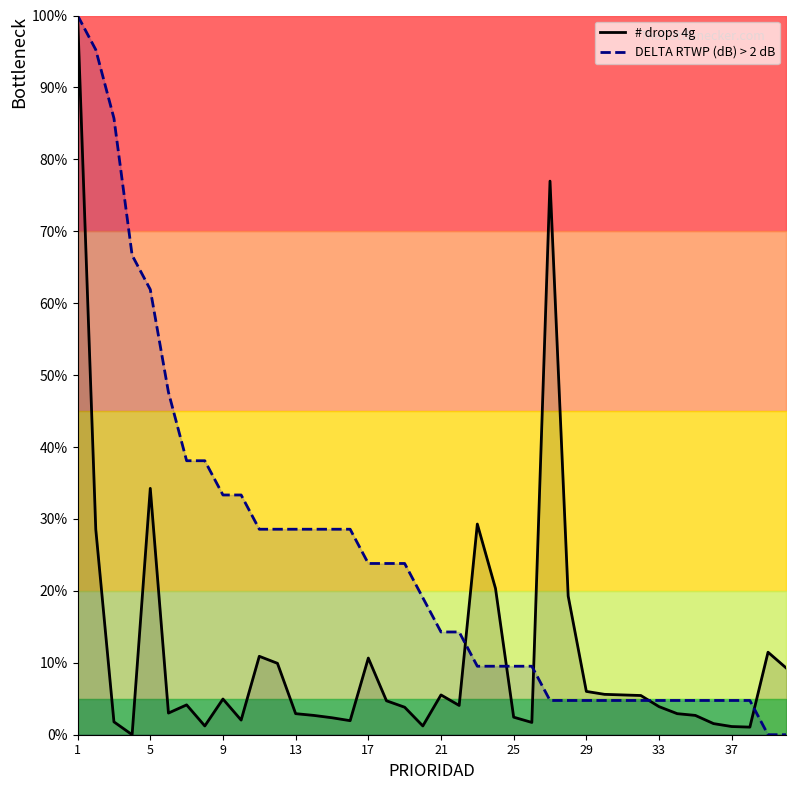

How many values in the # drops 4g series exceed 4?

21